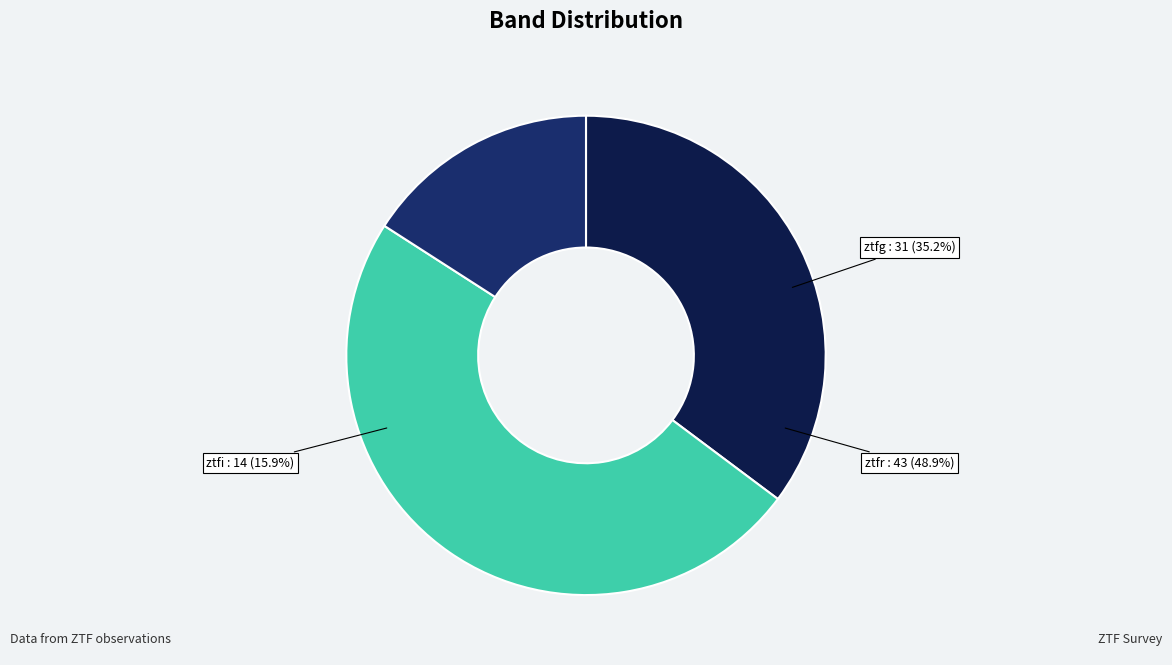

Combined, what portion of the pie is ztfg and ztfi?

51.1%